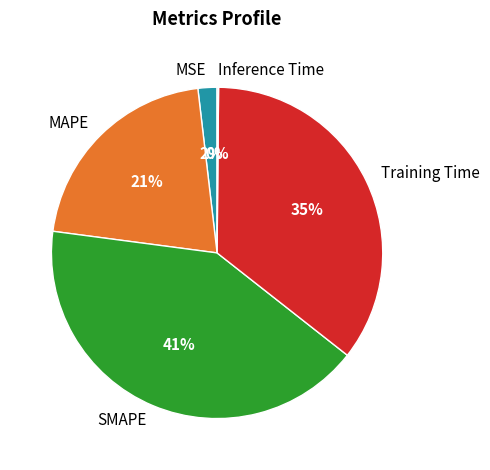

What percentage is the SMAPE slice, to the nearest percent?

41%